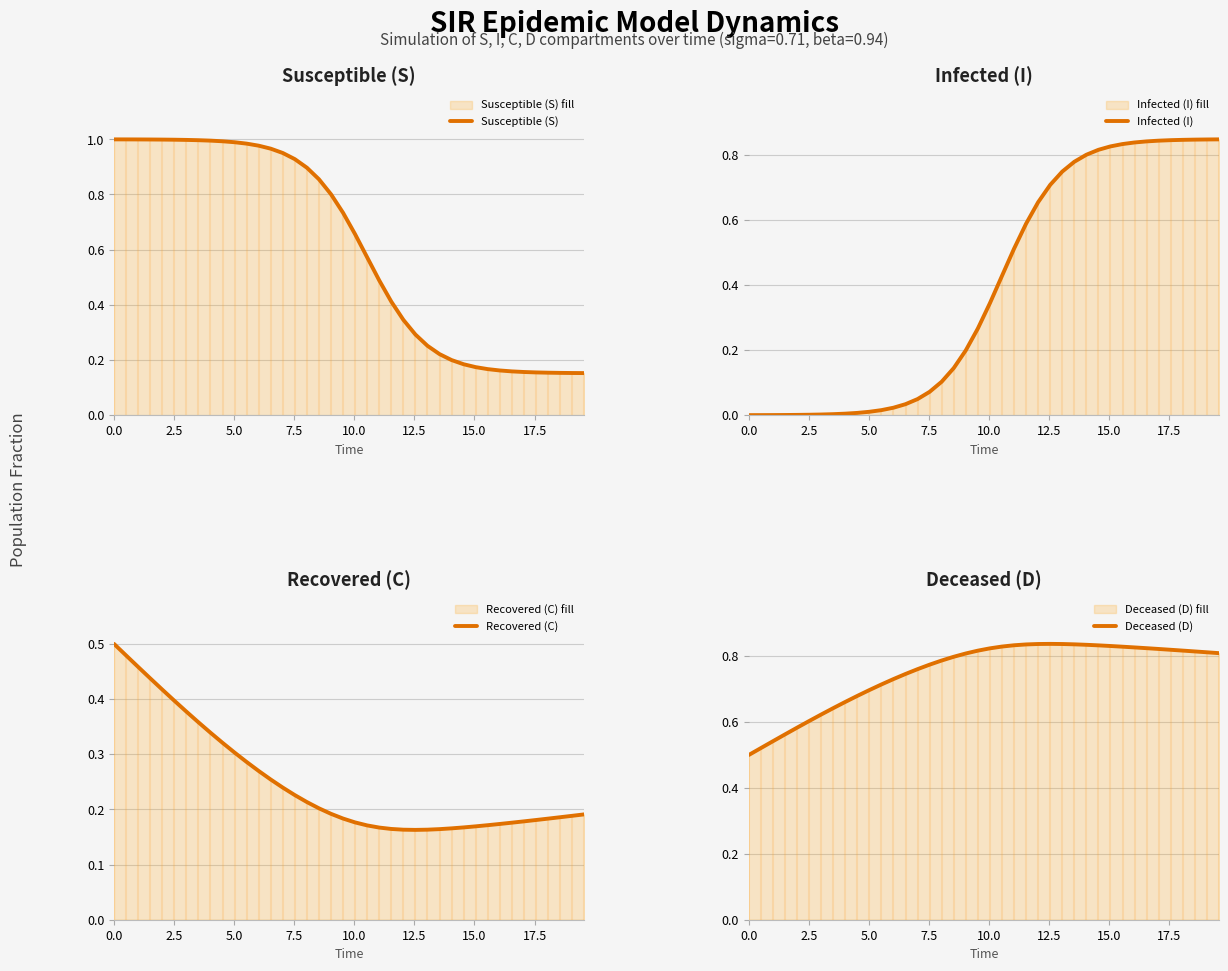

Which series ends up on top after the final intersection of Deceased (D) and Susceptible (S)?

Deceased (D)